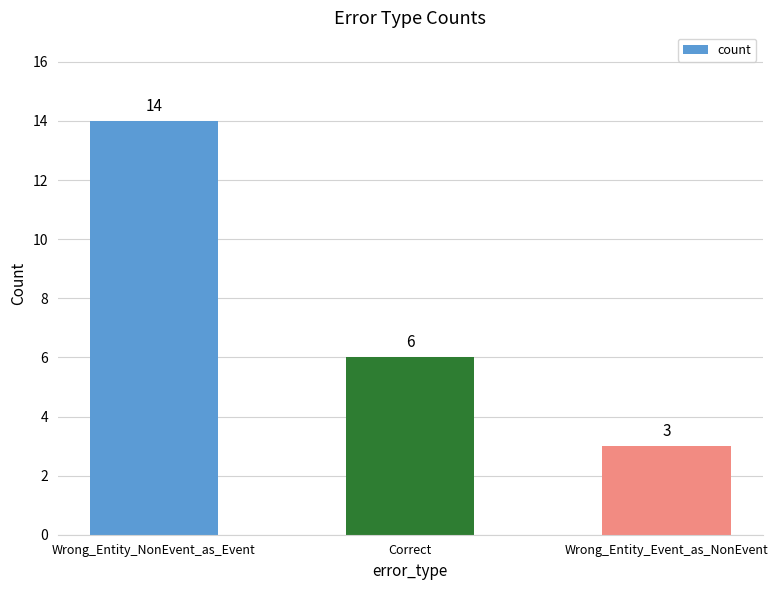

What is the maximum value shown in the chart?

14